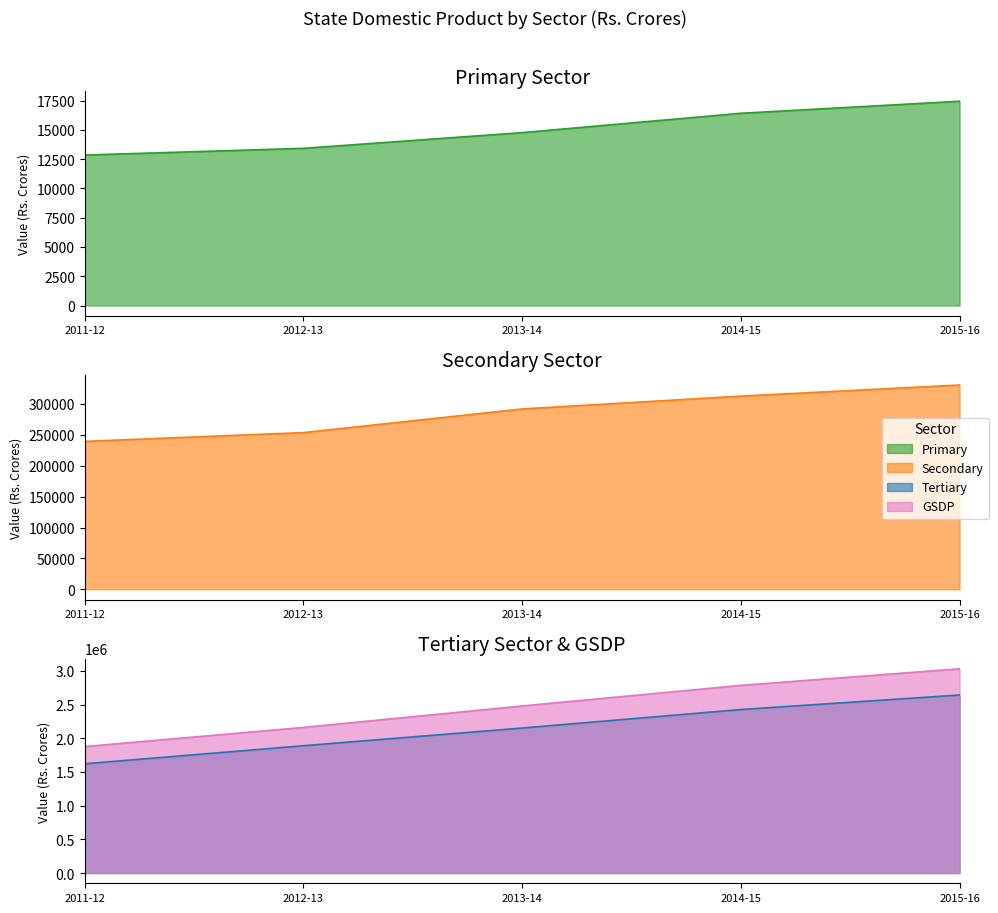

Is it true that Primary equals 24087 at 2013-14?

False